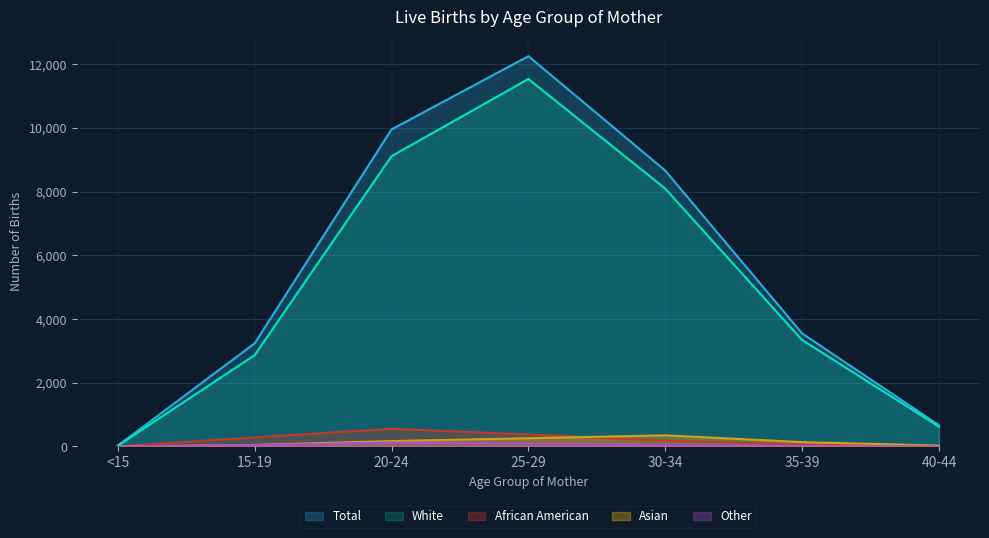

In Asian, how many points are higher than both neighbors (excluding endpoints)?

1